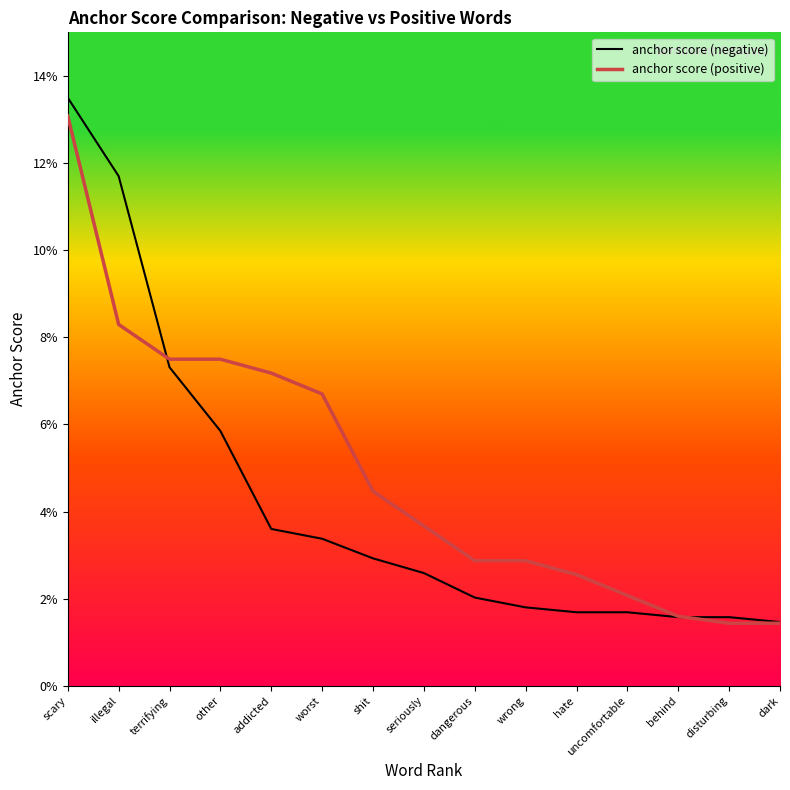

At which label does anchor score (positive) reach its peak?

scary